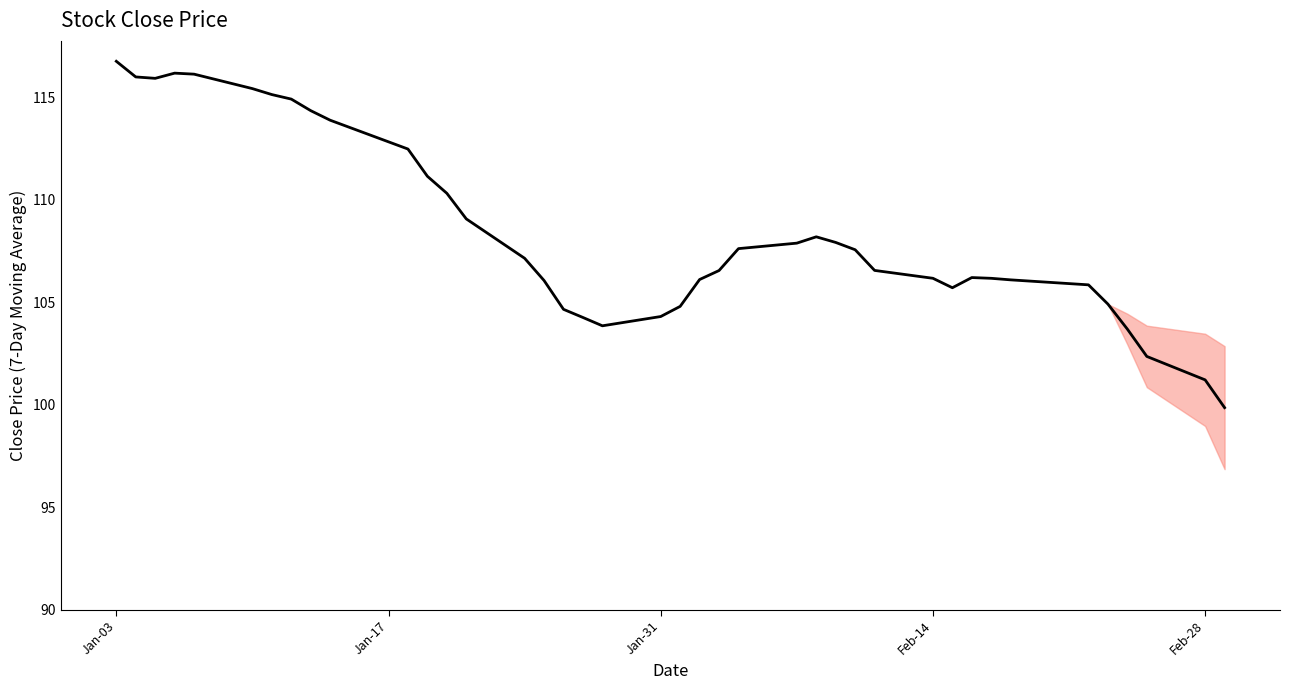

What is the maximum value shown in the chart?

116.8